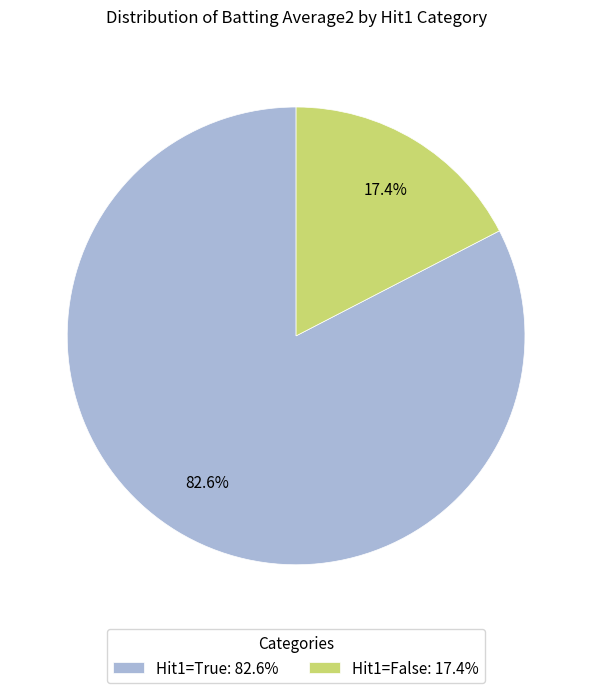

Is there any slice that represents more than half of the pie?

Yes